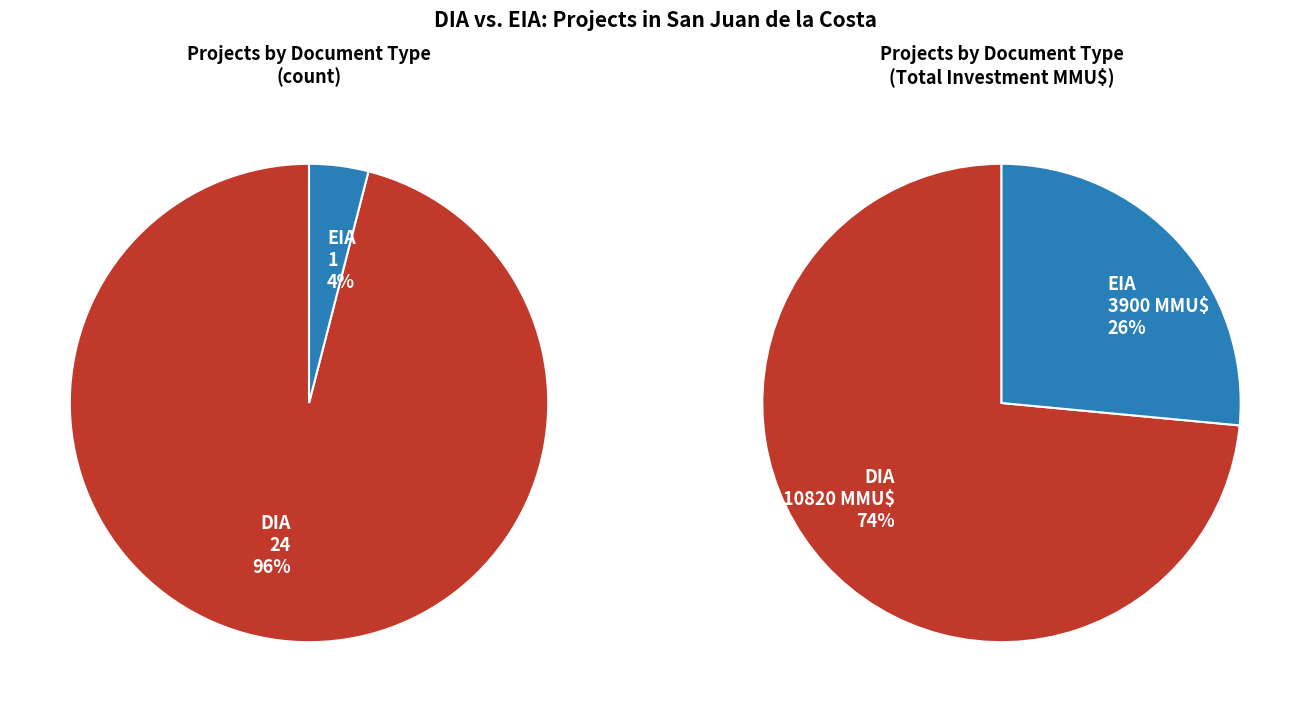

True or false: DIA accounts for 99% of the total.

False